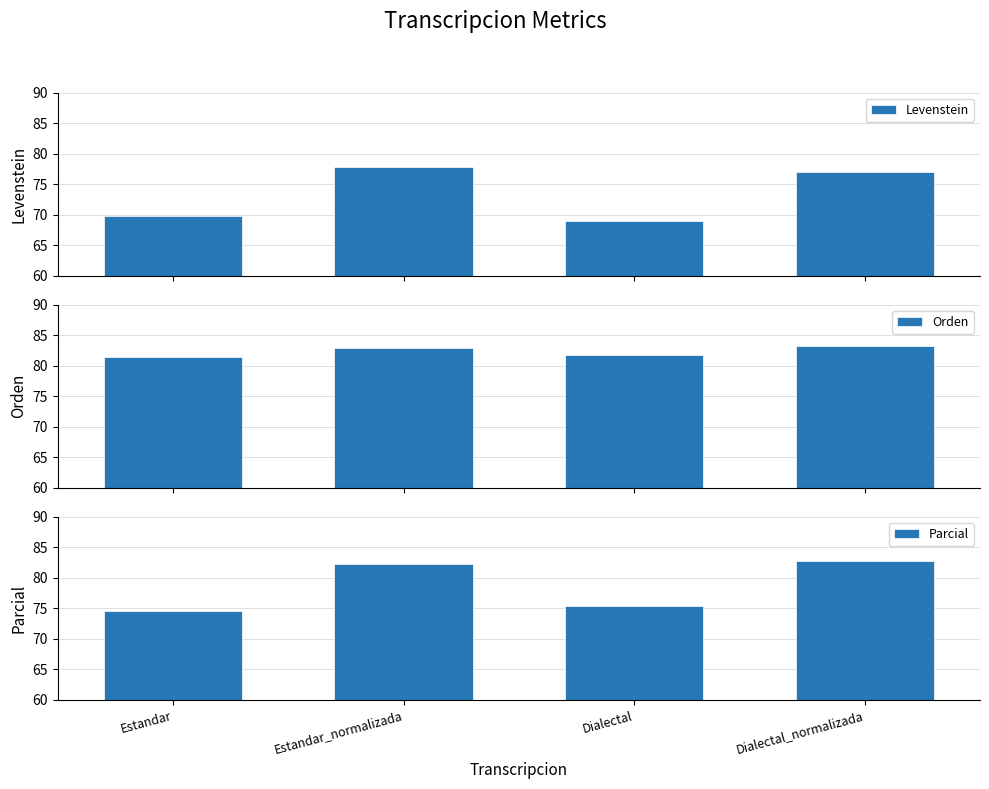

Where does the Levenstein series first go above 76?

Estandar_normalizada